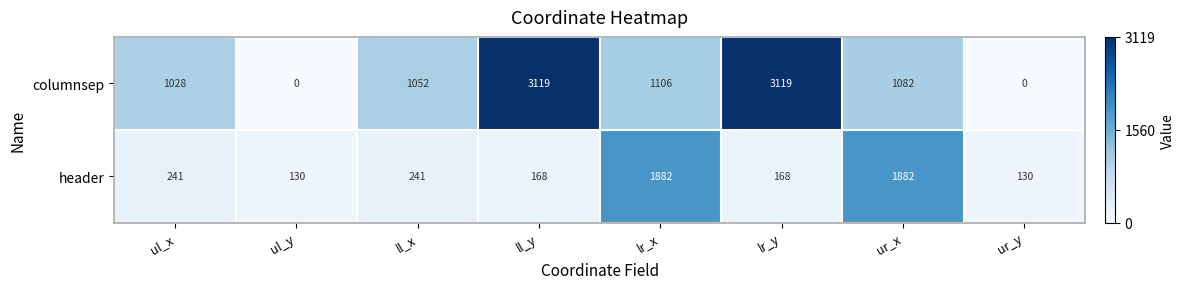

What is the greatest value displayed?

3119